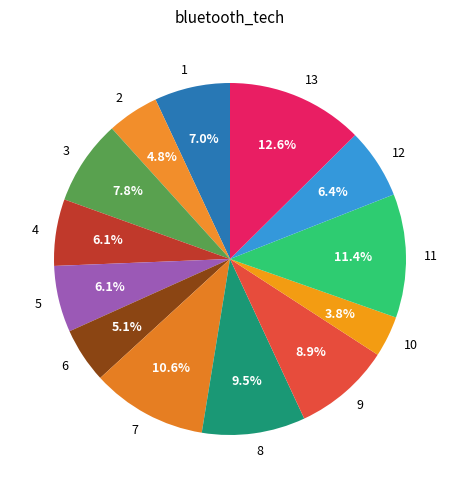

Between 13 and 1, which is larger?

13